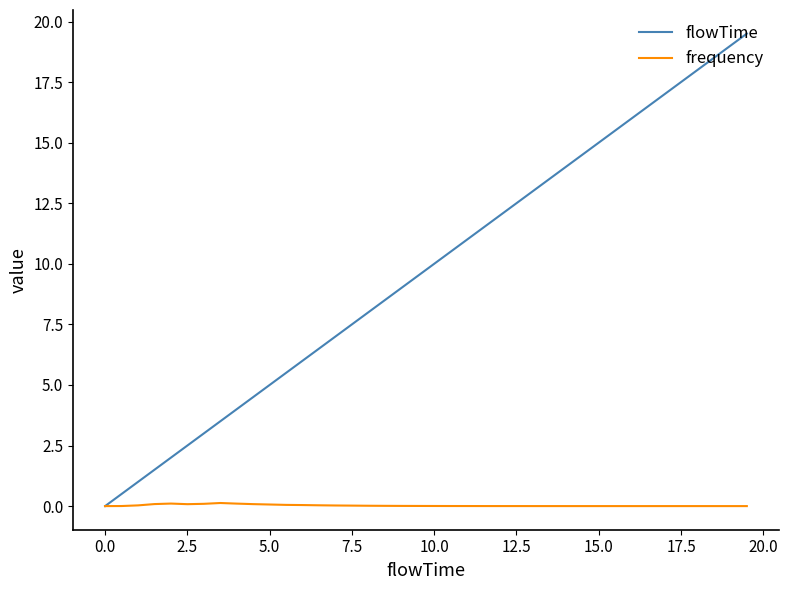

Count the number of data series in this chart.

2